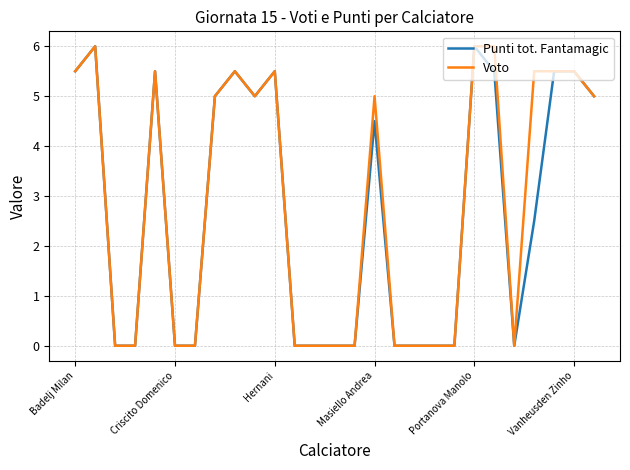

What is the sum of all Punti tot. Fantamagic values?

72.5